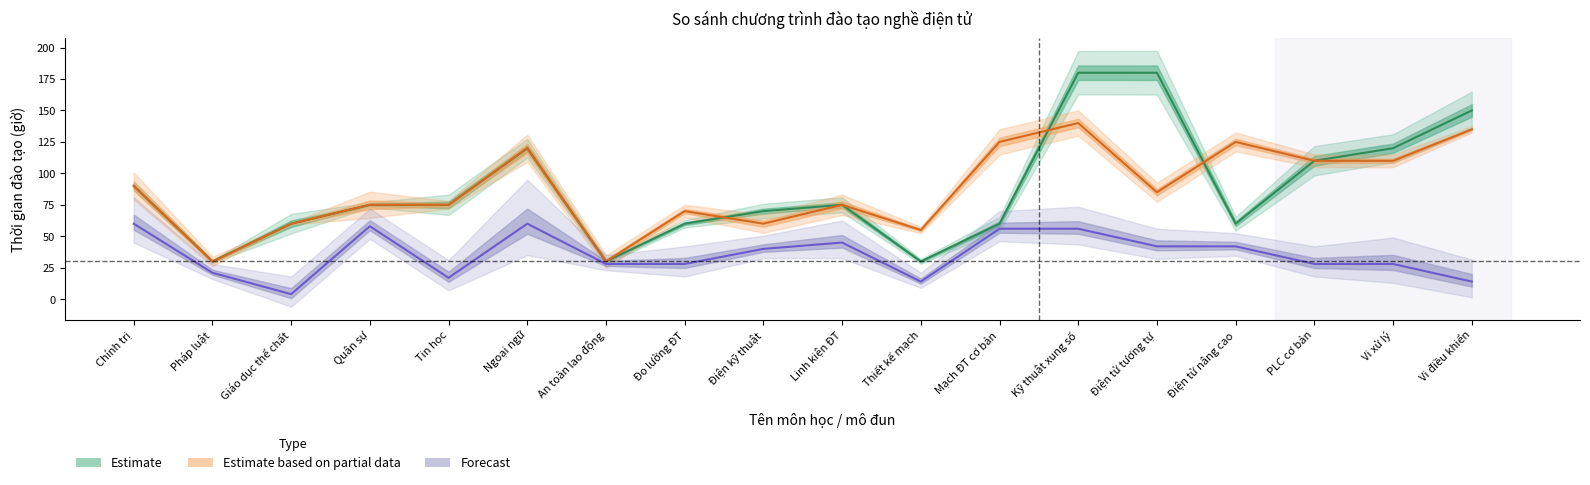

Reading left to right, list all the values displayed in this chart.

Tổng số: 90	30	60	75	75	120	30	60	70	75	30	60	180	180	60	110	120	150
Tổng VKTECH: 90	30	60	75	75	120	30	70	60	75	55	125	140	85	125	110	110	135
LT VKTECH: 60	21	4	58	17	60	28	28	40	45	14	56	56	42	42	28	28	14